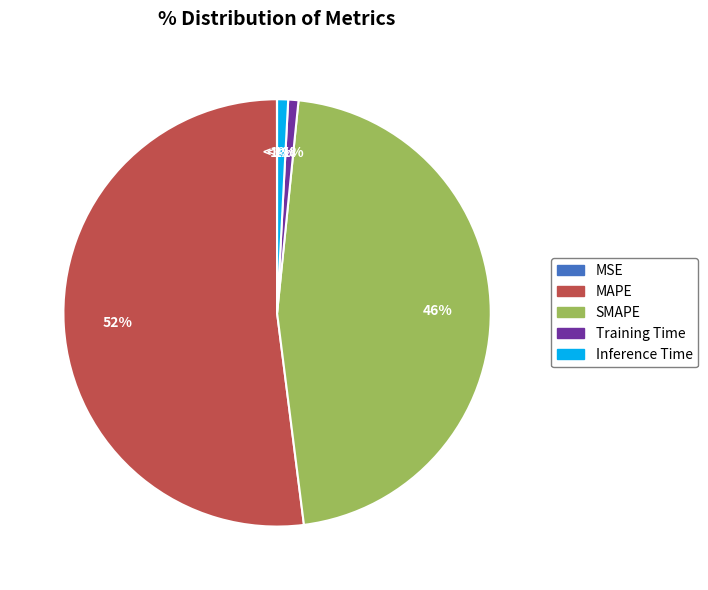

To the nearest percent, what is the difference between the largest and smallest slice percentages?

52%